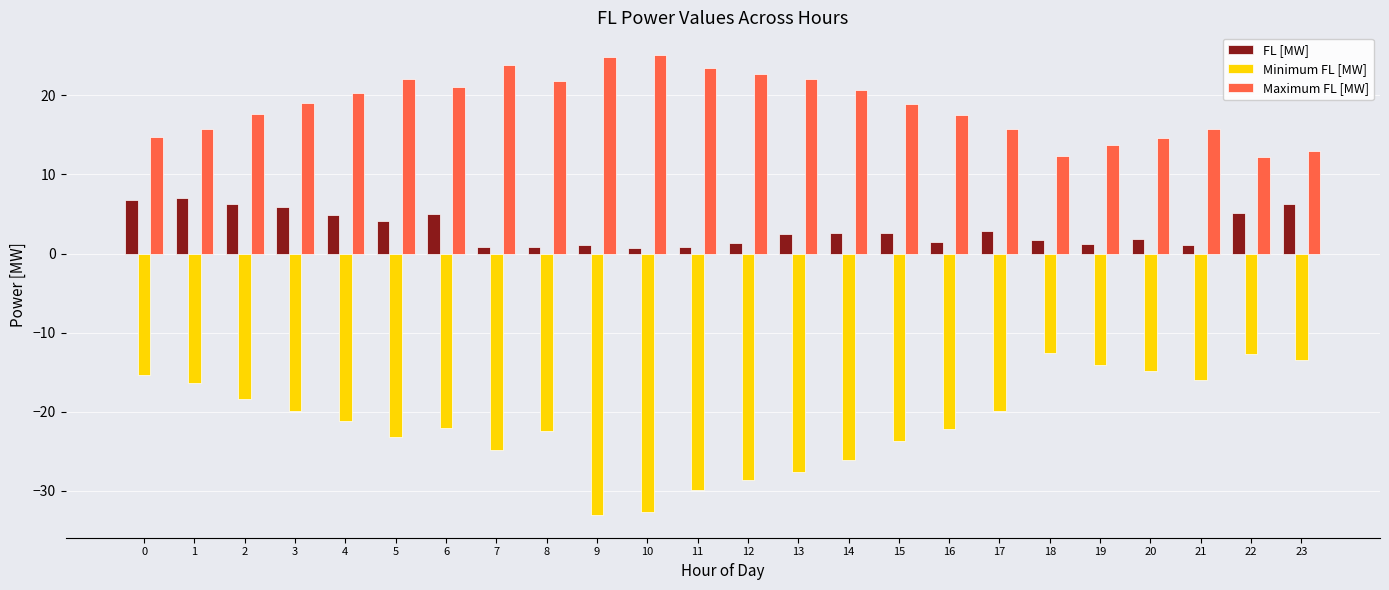

What is the sum of all FL [MW] values?

74.8